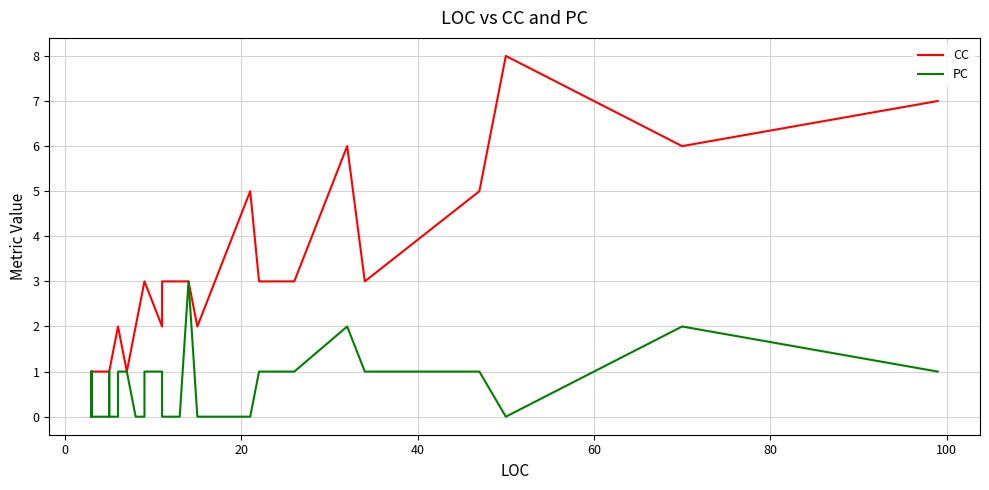

Reading left to right, list all the values displayed in this chart.

CC: 1	1	1	1	1	1	1	1	1	1	1	1	1	1	1	1	2	2	2	1	2	3	3	3	2	3	3	3	3	2	5	5	3	3	6	3	5	8	6	7
PC: 0	1	0	0	0	0	0	1	0	1	0	0	0	0	1	0	0	0	1	1	0	0	1	1	1	1	0	0	3	0	0	0	1	1	2	1	1	0	2	1